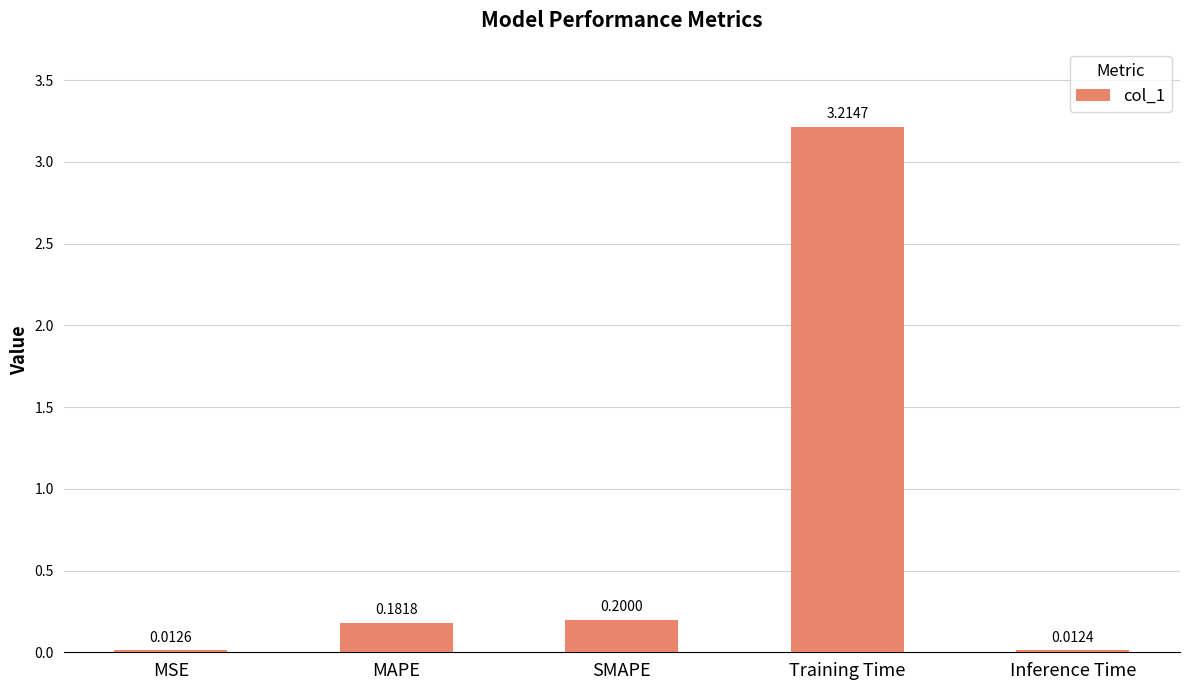

At which category does the chart reach its minimum across all series?

Inference Time